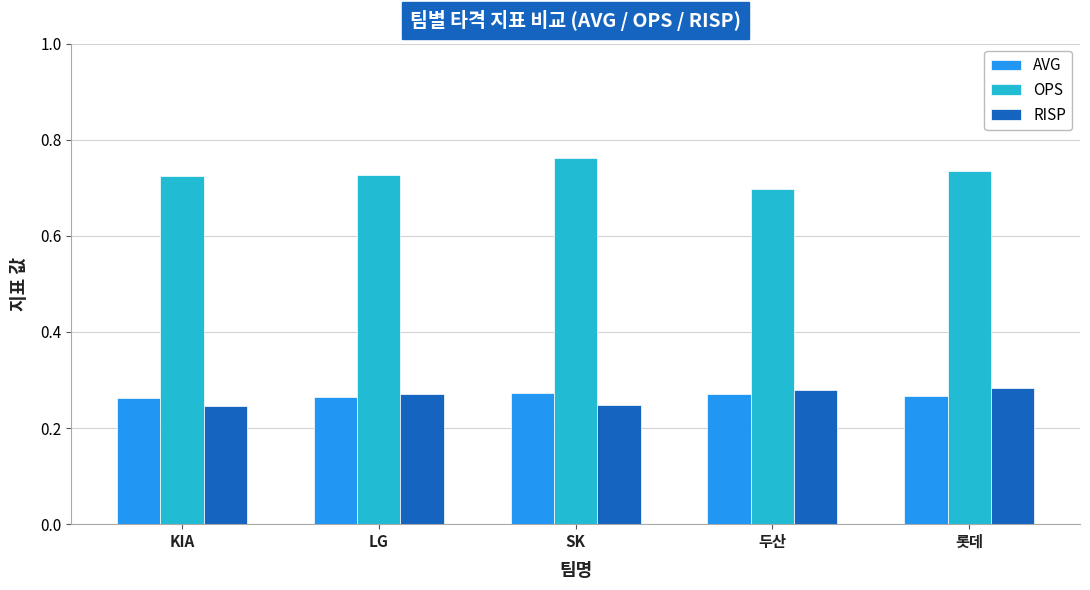

Which category has the highest value across all series?

SK